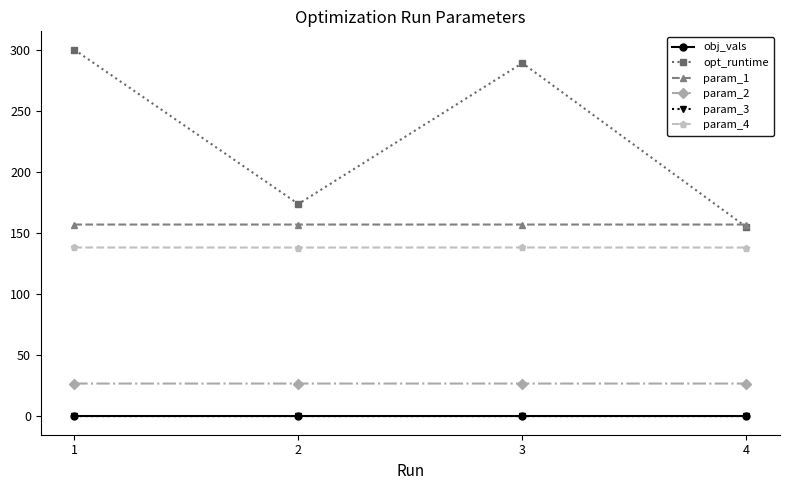

List the labels in order of opt_runtime value, largest first.

1, 3, 2, 4